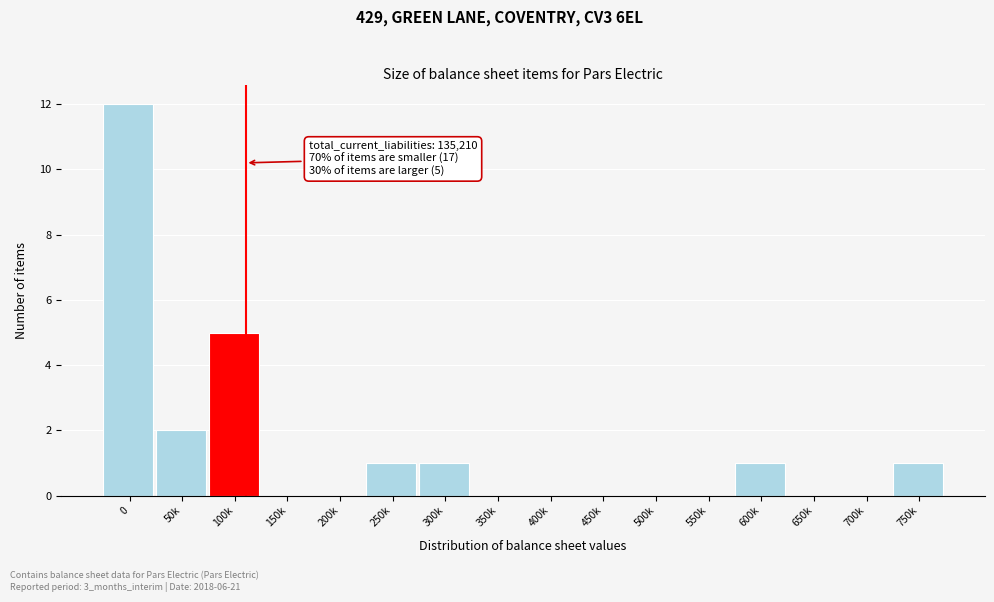

Reading left to right, list all the values displayed in this chart.

0=12	50k=2	100k=5	150k=0	200k=0	250k=1	300k=1	350k=0	400k=0	450k=0	500k=0	550k=0	600k=1	650k=0	700k=0	750k=1